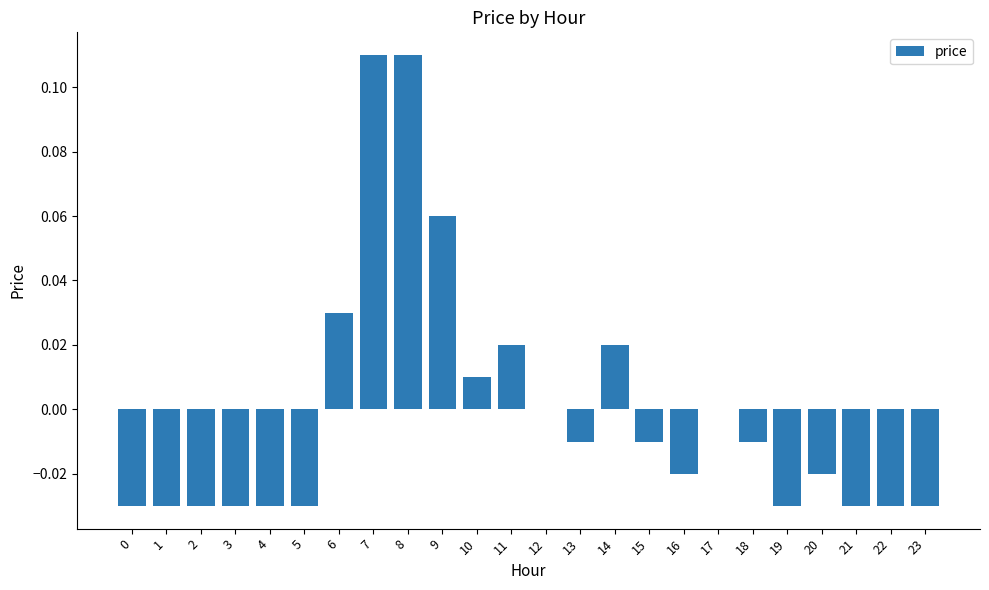

Between 12 and 23, which is larger?

12